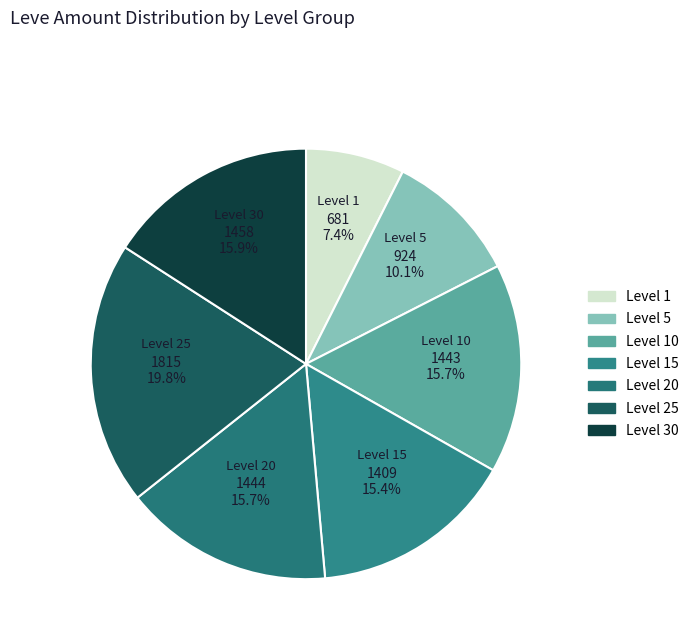

Count the number of slices in the pie.

7